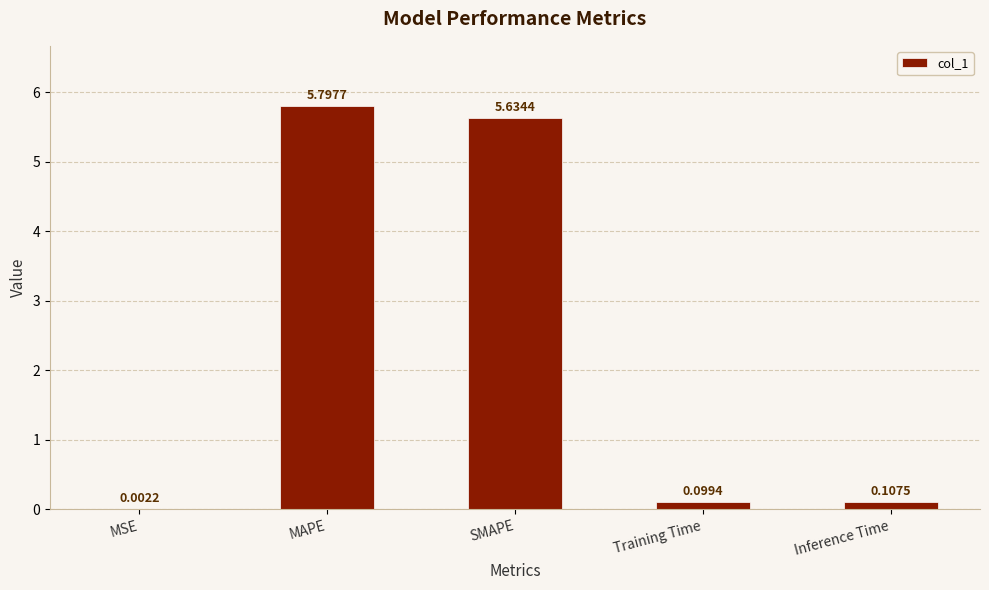

The value at SMAPE is 3.6. True or false?

False